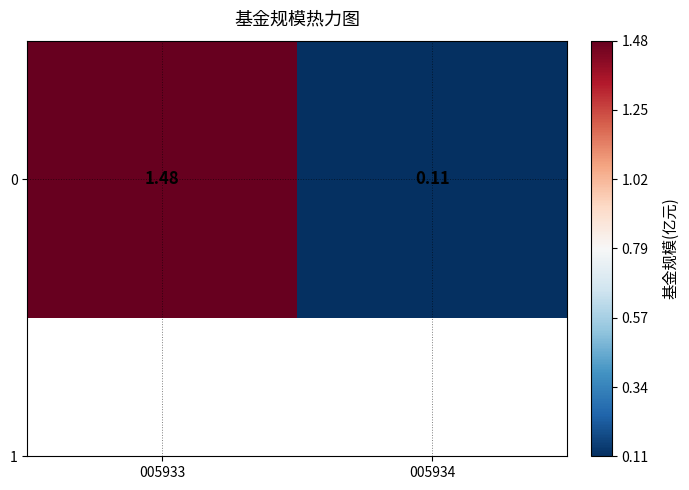

What is the greatest value displayed?

1.5